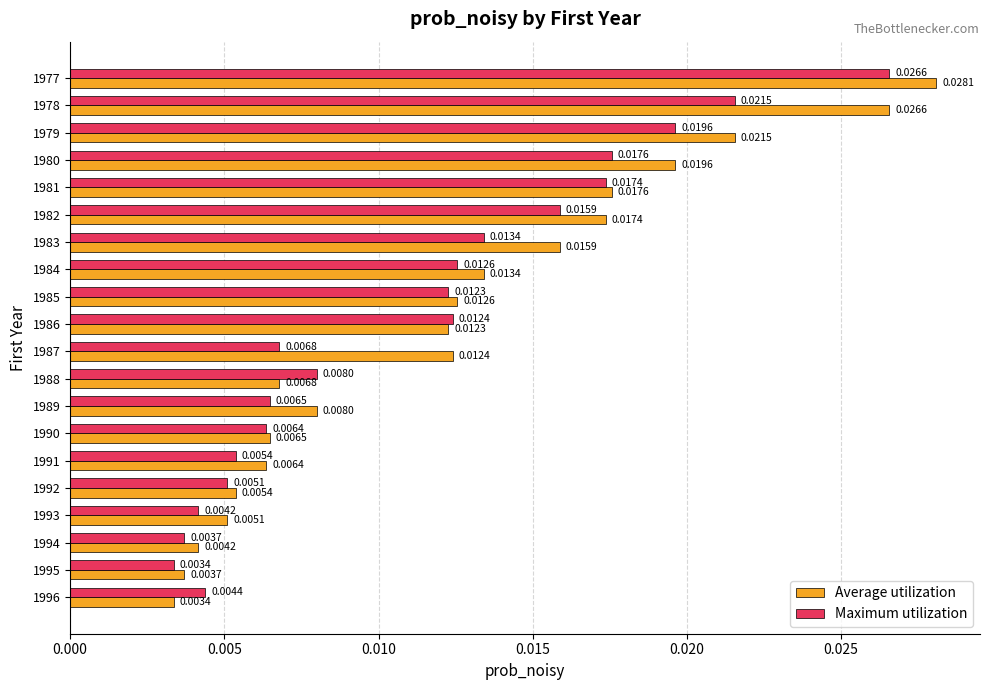

List the series in order of their overall mean, lowest first.

Maximum utilization, Average utilization